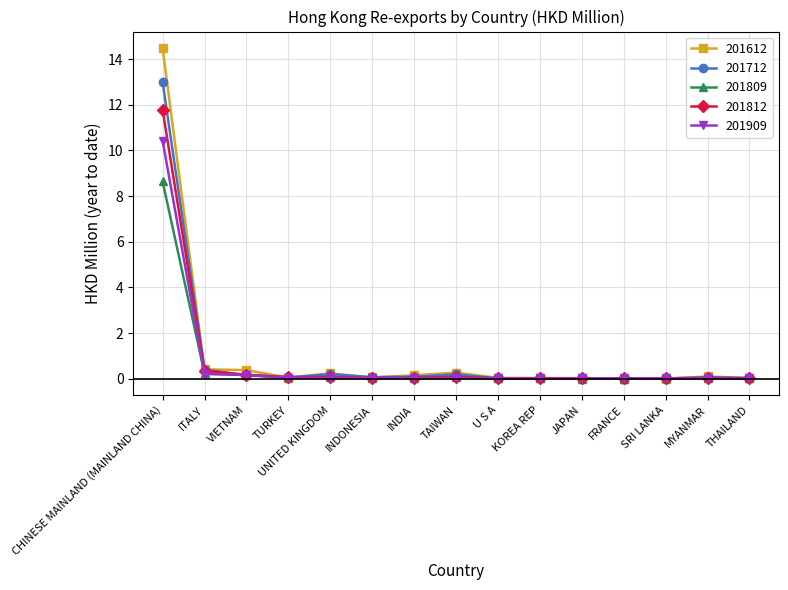

True or false: 201712 has more than 1 interior local peaks.

True